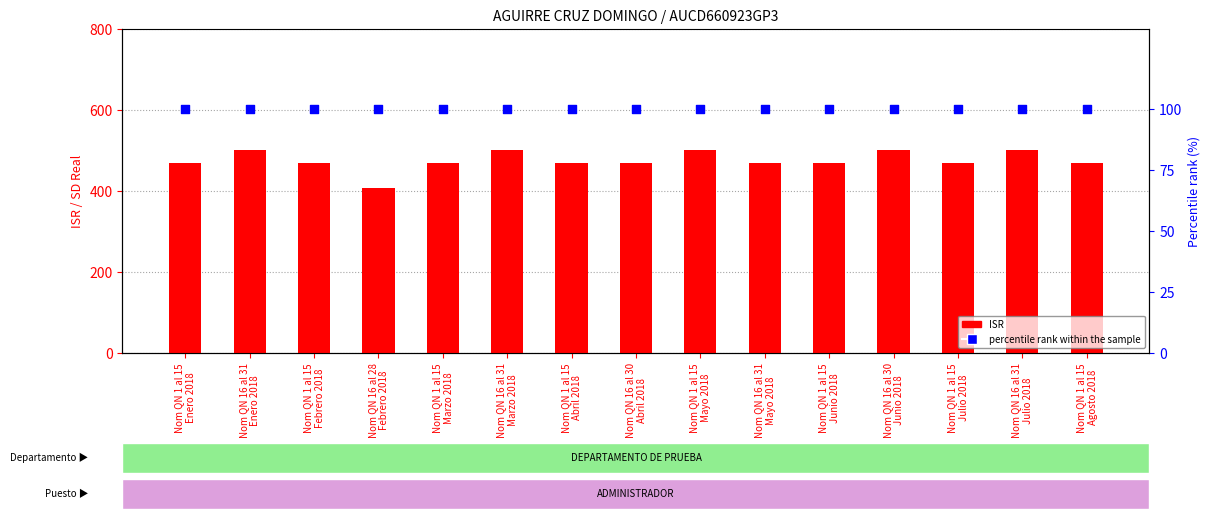

Which series reaches the minimum Y coordinate?

percentile rank within the sample